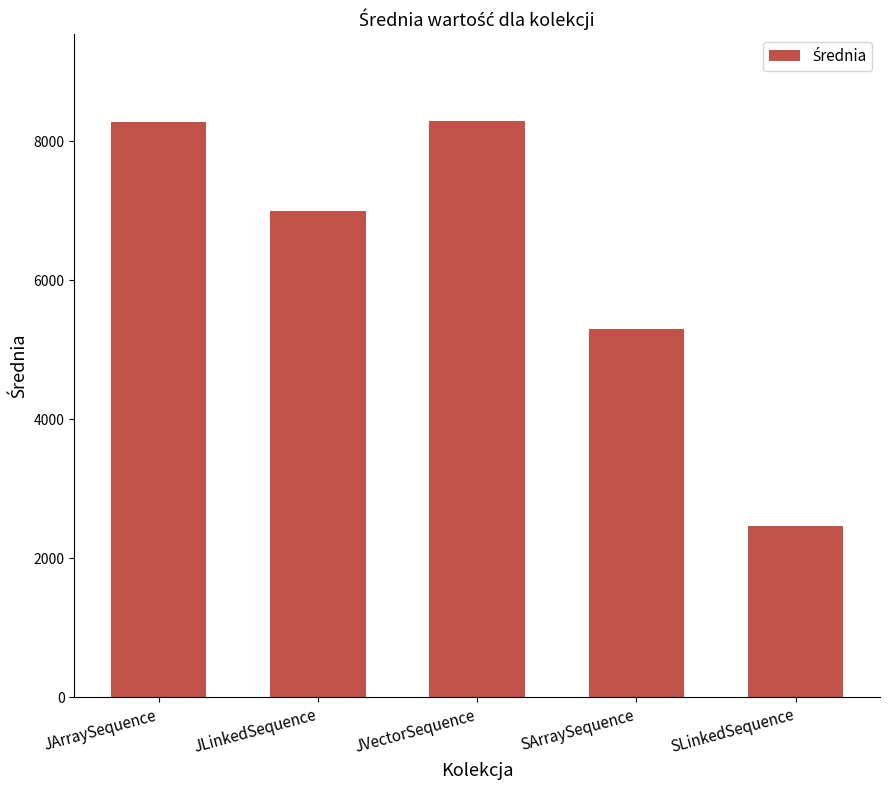

What is the smallest value displayed?

2469.3